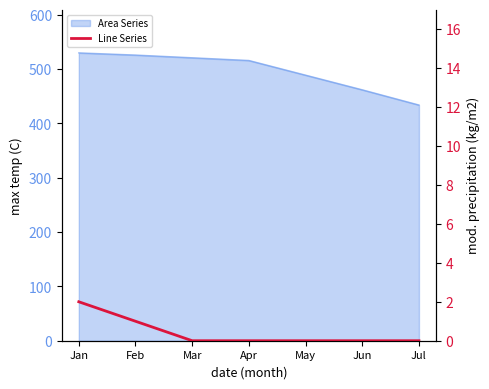

Which has a higher value, Mar or Jun?

Mar